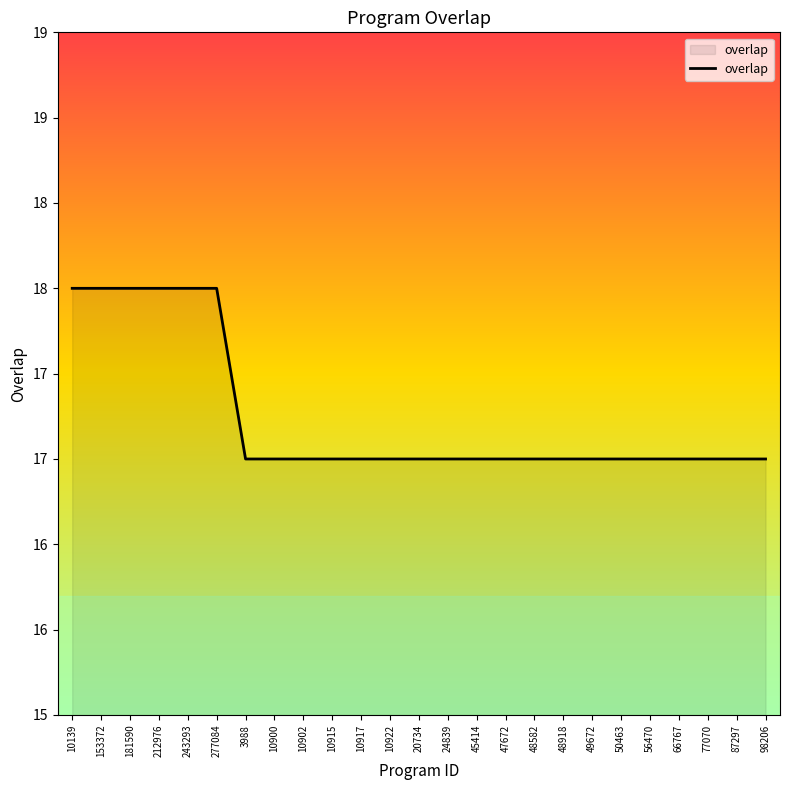

The value at 153372 is 18. True or false?

True